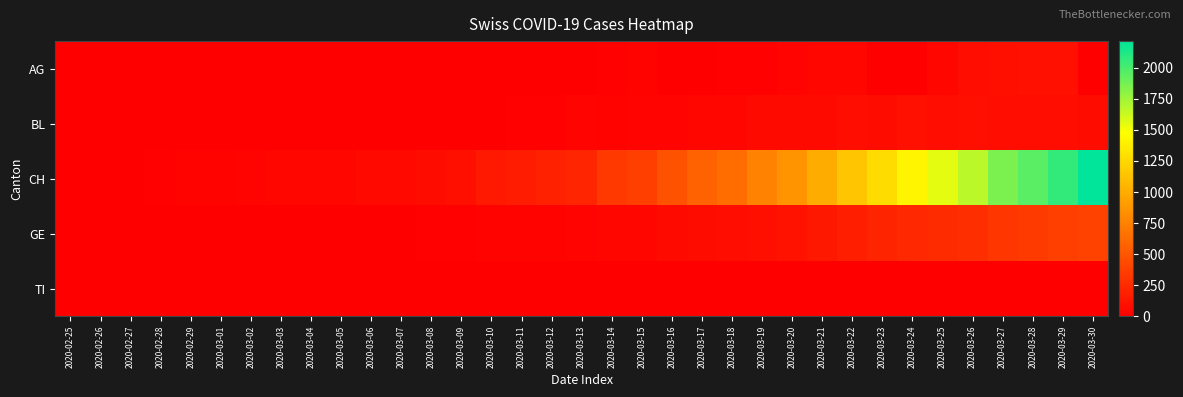

Reading right to left, transcribe all the data shown in this chart.

AG: 2020-03-30=0	2020-03-29=100	2020-03-28=96	2020-03-27=94	2020-03-26=85	2020-03-25=50	2020-03-24=0	2020-03-23=0	2020-03-22=50	2020-03-21=38	2020-03-20=33	2020-03-19=15	2020-03-18=13	2020-03-17=0	2020-03-16=0	2020-03-15=25	2020-03-14=17	2020-03-13=6	2020-03-12=2	2020-03-11=2	2020-03-10=0	2020-03-09=0	2020-03-08=0	2020-03-07=1	2020-03-06=0	2020-03-05=0	2020-03-04=0	2020-03-03=0	2020-03-02=0	2020-03-01=0	2020-02-29=0	2020-02-28=0	2020-02-27=0	2020-02-26=0	2020-02-25=0
BL: 2020-03-30=73	2020-03-29=82	2020-03-28=81	2020-03-27=86	2020-03-26=88	2020-03-25=86	2020-03-24=99	2020-03-23=75	2020-03-22=79	2020-03-21=68	2020-03-20=68	2020-03-19=66	2020-03-18=51	2020-03-17=40	2020-03-16=30	2020-03-15=27	2020-03-14=19	2020-03-13=27	2020-03-12=17	2020-03-11=12	2020-03-10=4	2020-03-09=4	2020-03-08=4	2020-03-07=4	2020-03-06=4	2020-03-05=1	2020-03-04=1	2020-03-03=1	2020-03-02=1	2020-03-01=1	2020-02-29=1	2020-02-28=0	2020-02-27=0	2020-02-26=0	2020-02-25=0
CH: 2020-03-30=2215	2020-03-29=2062	2020-03-28=1950	2020-03-27=1852	2020-03-26=1670	2020-03-25=1549	2020-03-24=1422	2020-03-23=1274	2020-03-22=1149	2020-03-21=1000	2020-03-20=857	2020-03-19=760	2020-03-18=637	2020-03-17=578	2020-03-16=478	2020-03-15=369	2020-03-14=330	2020-03-13=224	2020-03-12=197	2020-03-11=165	2020-03-10=150	2020-03-09=93	2020-03-08=74	2020-03-07=60	2020-03-06=59	2020-03-05=51	2020-03-04=47	2020-03-03=37	2020-03-02=30	2020-03-01=21	2020-02-29=20	2020-02-28=17	2020-02-27=5	2020-02-26=1	2020-02-25=0
GE: 2020-03-30=382	2020-03-29=365	2020-03-28=339	2020-03-27=313	2020-03-26=272	2020-03-25=258	2020-03-24=238	2020-03-23=214	2020-03-22=179	2020-03-21=145	2020-03-20=109	2020-03-19=92	2020-03-18=78	2020-03-17=75	2020-03-16=66	2020-03-15=46	2020-03-14=43	2020-03-13=33	2020-03-12=23	2020-03-11=20	2020-03-10=18	2020-03-09=13	2020-03-08=9	2020-03-07=7	2020-03-06=7	2020-03-05=5	2020-03-04=4	2020-03-03=4	2020-03-02=3	2020-03-01=3	2020-02-29=3	2020-02-28=2	2020-02-27=1	2020-02-26=1	2020-02-25=0
TI: 2020-03-30=0	2020-03-29=0	2020-03-28=0	2020-03-27=0	2020-03-26=0	2020-03-25=0	2020-03-24=0	2020-03-23=0	2020-03-22=0	2020-03-21=0	2020-03-20=0	2020-03-19=0	2020-03-18=0	2020-03-17=0	2020-03-16=0	2020-03-15=0	2020-03-14=0	2020-03-13=0	2020-03-12=0	2020-03-11=0	2020-03-10=0	2020-03-09=0	2020-03-08=0	2020-03-07=0	2020-03-06=0	2020-03-05=0	2020-03-04=0	2020-03-03=0	2020-03-02=0	2020-03-01=0	2020-02-29=0	2020-02-28=0	2020-02-27=0	2020-02-26=0	2020-02-25=0